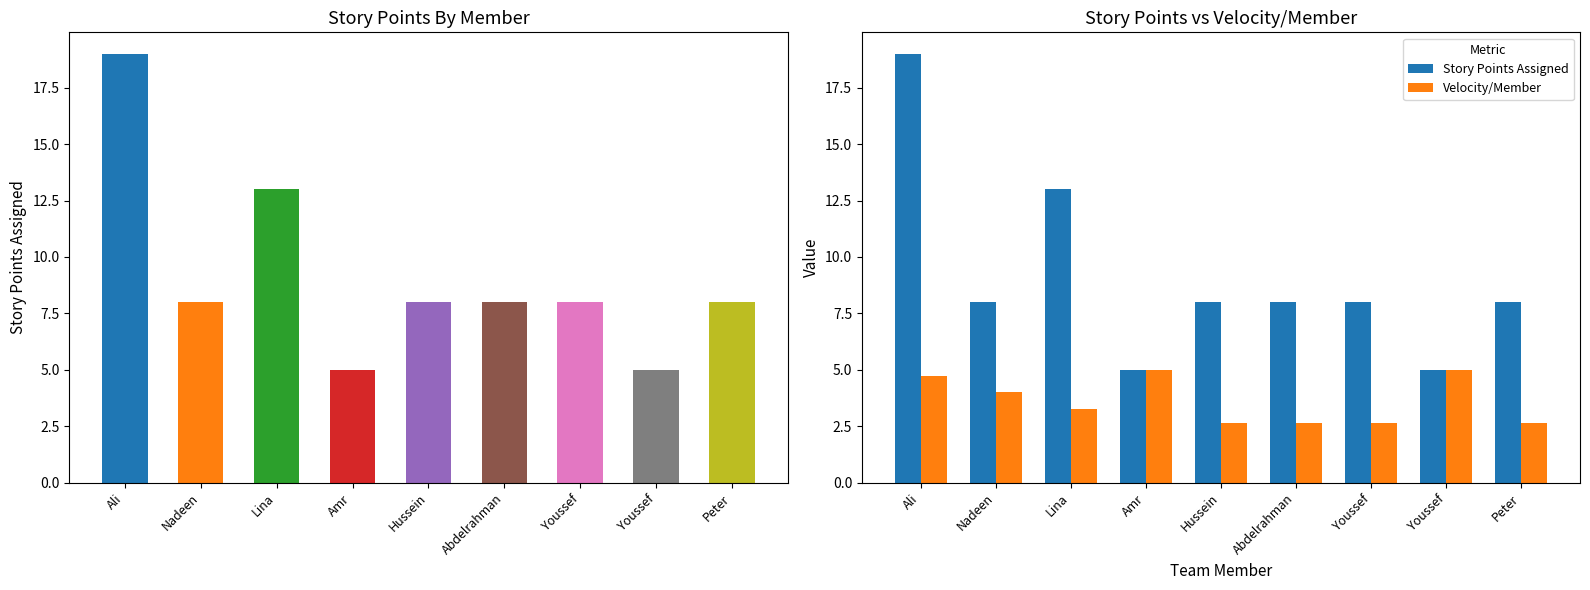

What is the sum of all Story Points Assigned values?

82.0